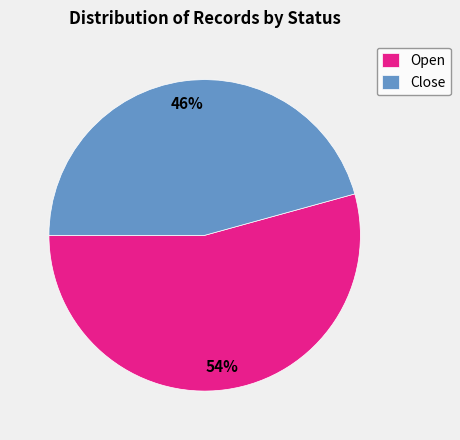

Rank the categories by value from lowest to highest.

Close, Open